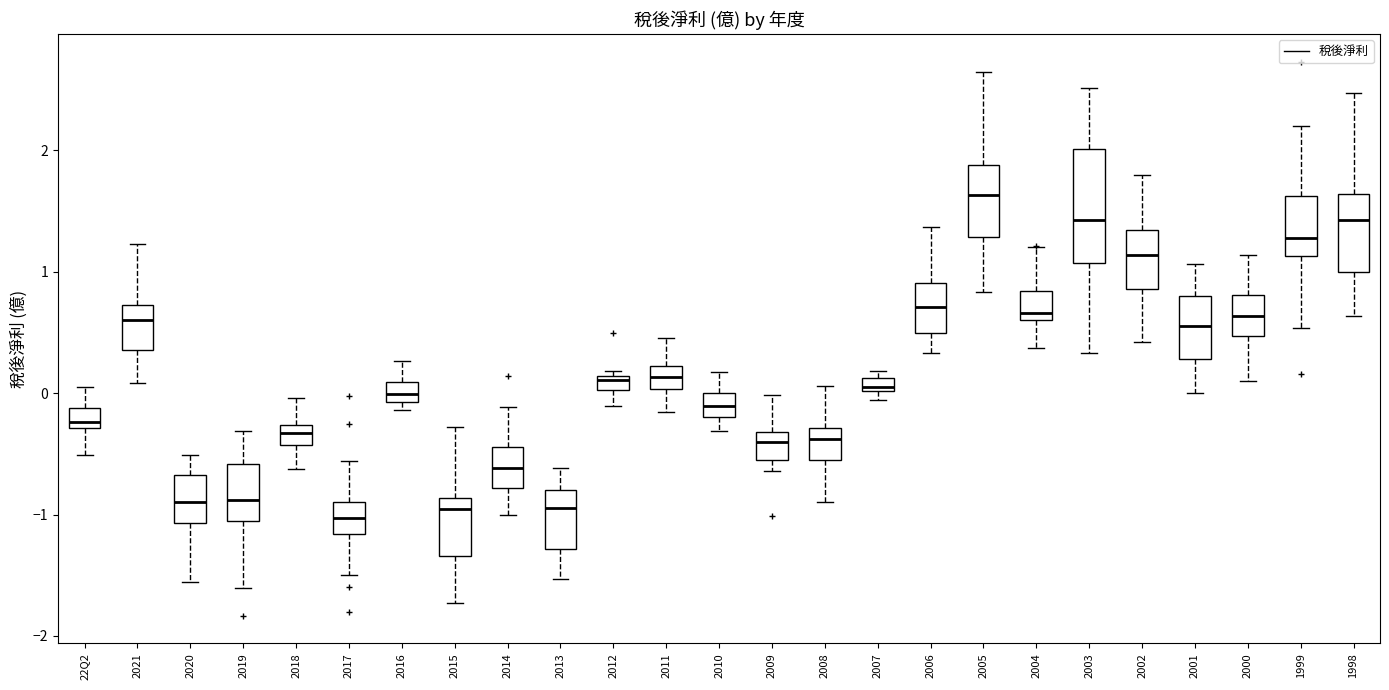

Where is the upper edge of the box for 2020 on the y-axis? The values are not printed on the chart, so give them approximately, as read against the axis.

-0.7